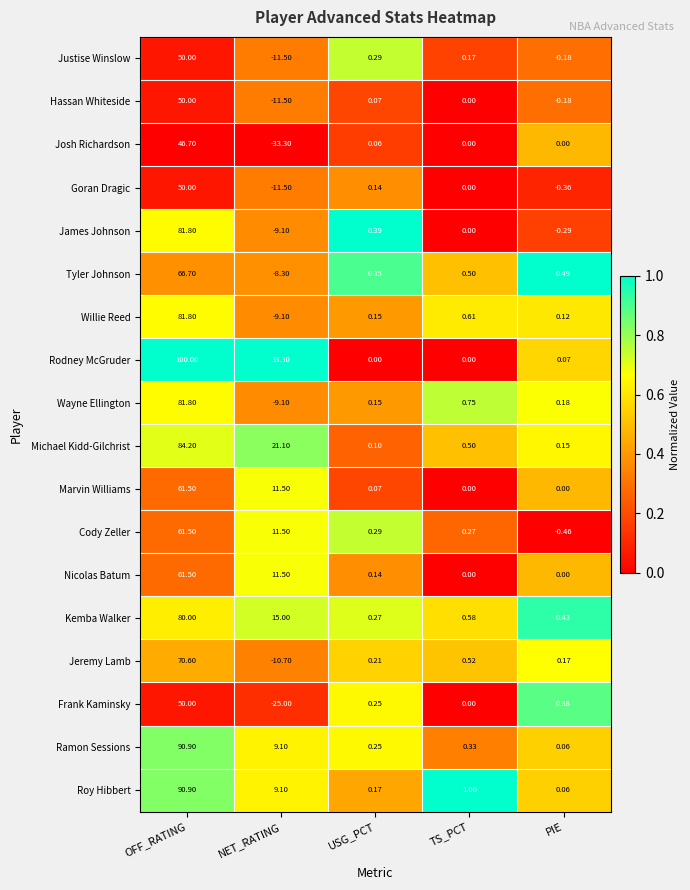

List the labels in order of Goran Dragic value, largest first.

OFF_RATING, USG_PCT, TS_PCT, PIE, NET_RATING